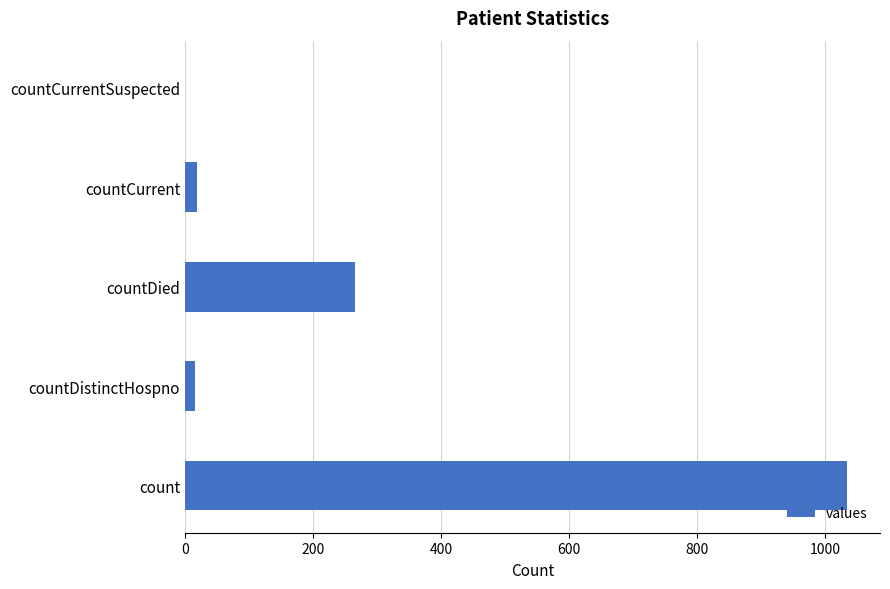

Between count and countDistinctHospno, which is larger?

count